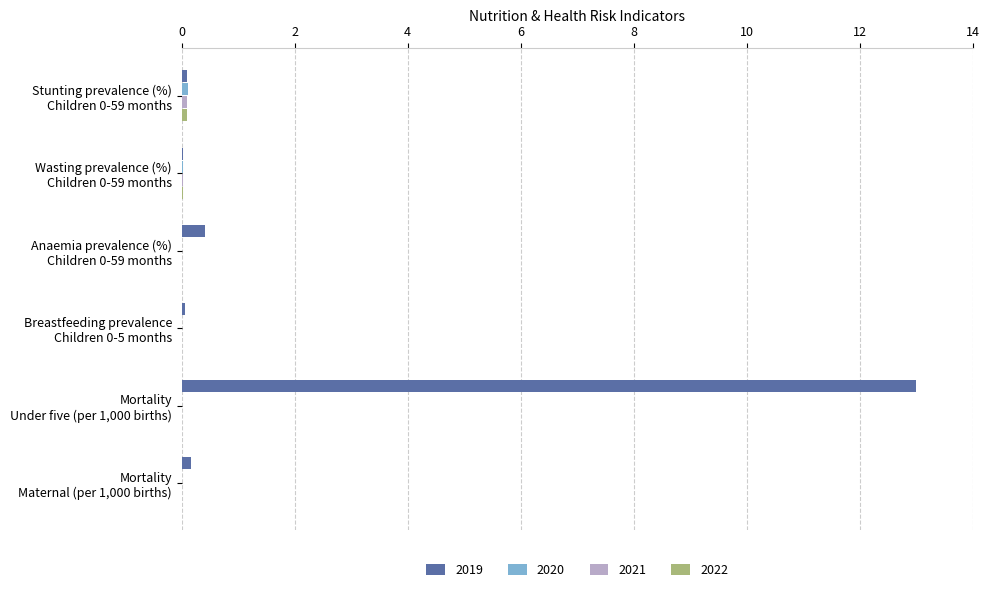

What is the greatest value displayed?

13.0